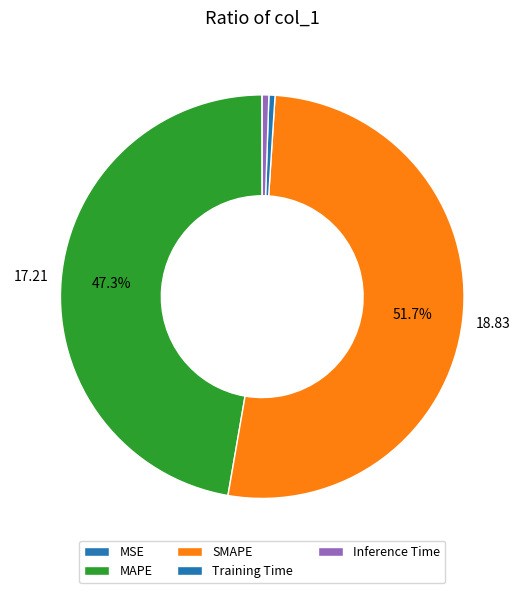

Does any single category account for the majority?

Yes